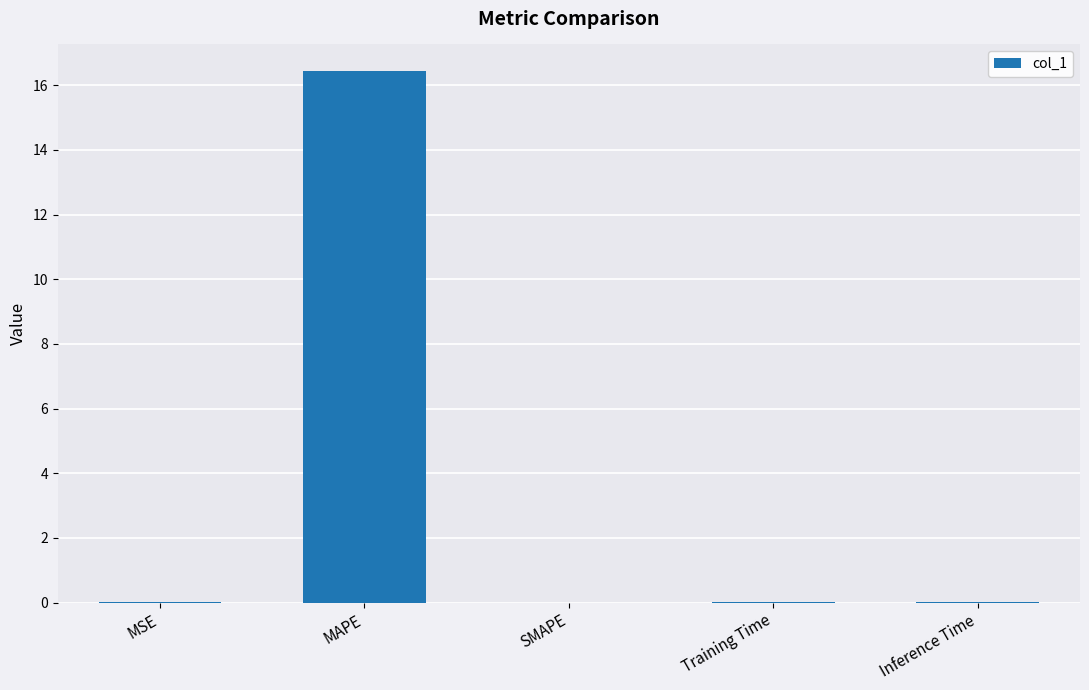

Is it true that the value at SMAPE is -7.4?

False